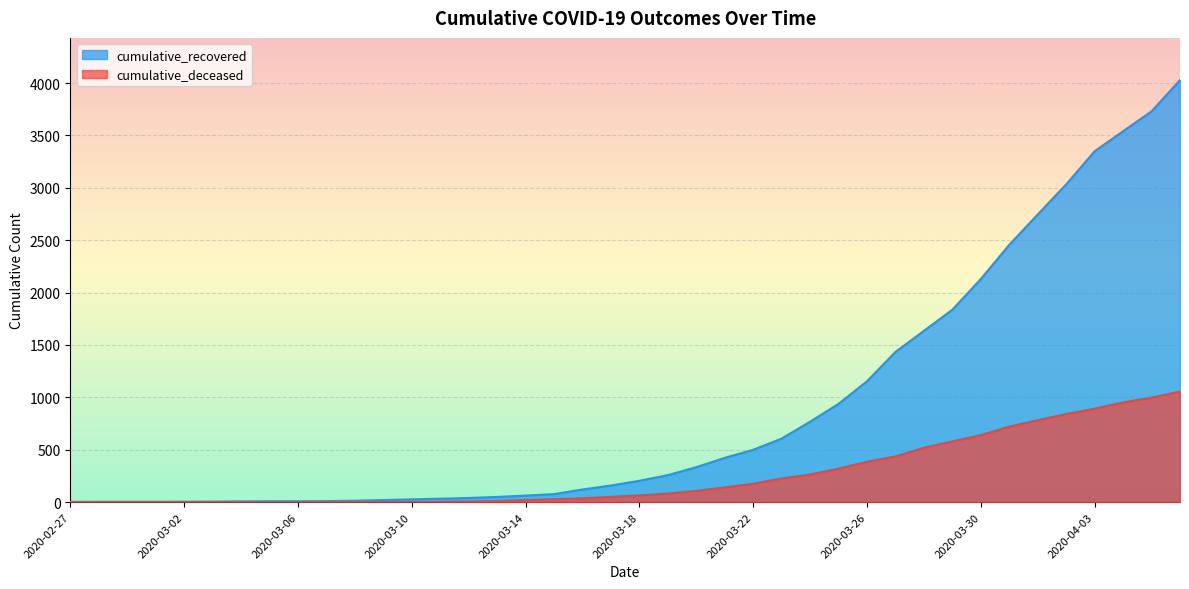

True or false: cumulative_recovered and cumulative_deceased intersect in this chart.

False